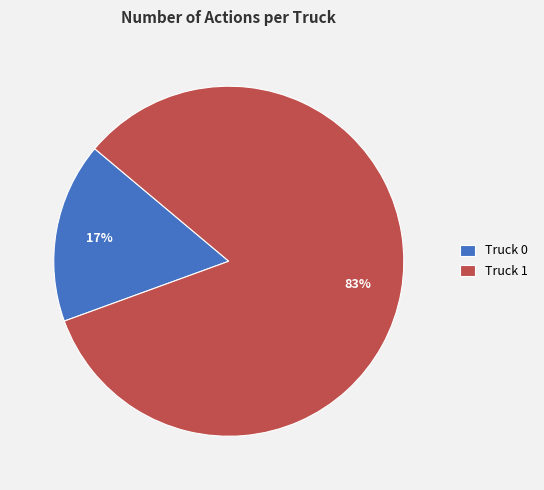

Is the sum of Truck 1 and Truck 0 greater than half?

Yes